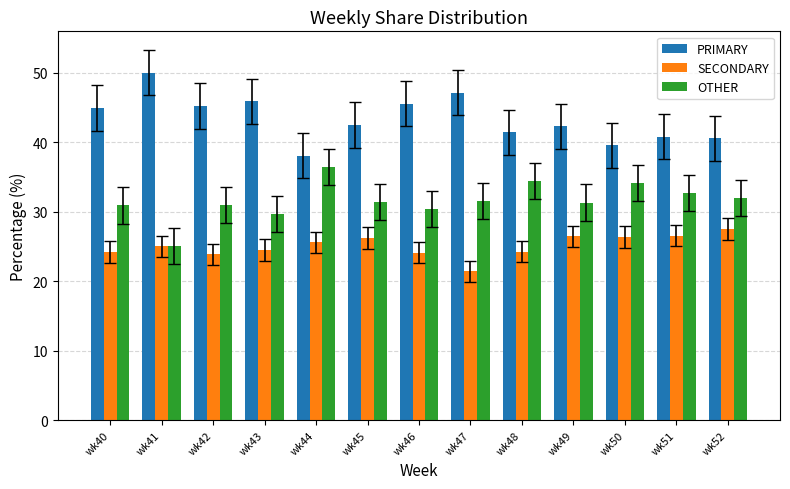

What is the value of the PRIMARY bar at the 6th from the left?

42.5